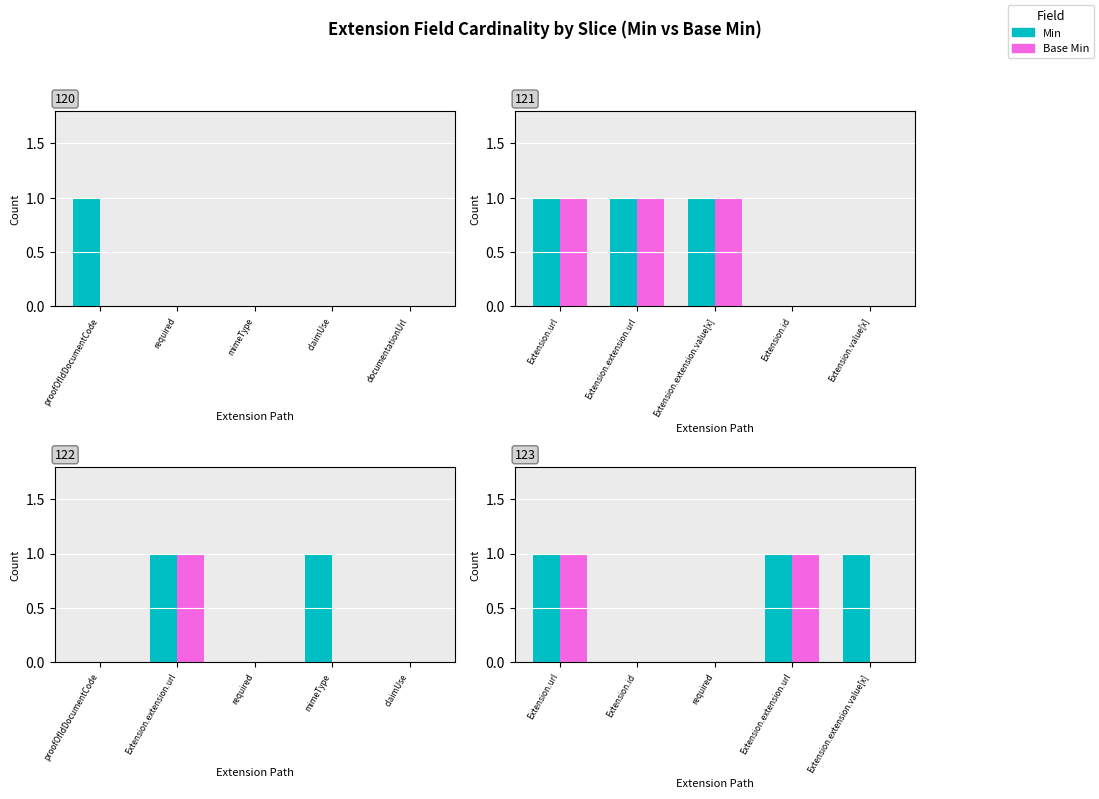

True or false: Min has a value of 0 at Extension.id.

True